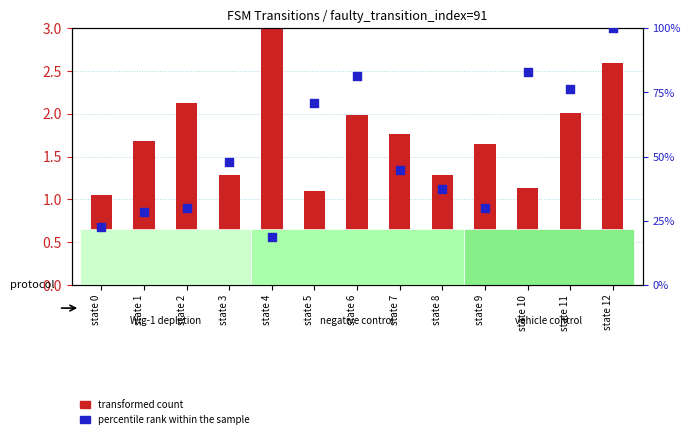

Which series contains the highest Y value?

percentile rank within the sample